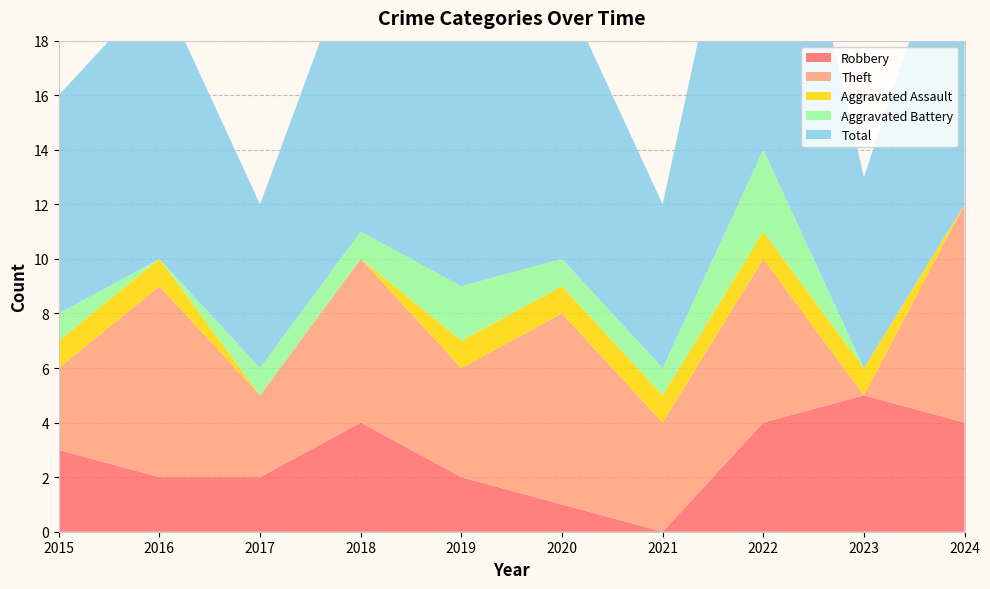

Reading left to right, list all the values displayed in this chart.

Robbery: 2015=3	2016=2	2017=2	2018=4	2019=2	2020=1	2021=0	2022=4	2023=5	2024=4
Theft: 2015=3	2016=7	2017=3	2018=6	2019=4	2020=7	2021=4	2022=6	2023=0	2024=8
Aggravated Assault: 2015=1	2016=1	2017=0	2018=0	2019=1	2020=1	2021=1	2022=1	2023=1	2024=0
Aggravated Battery: 2015=1	2016=0	2017=1	2018=1	2019=2	2020=1	2021=1	2022=3	2023=0	2024=0
Total: 2015=8	2016=10	2017=6	2018=11	2019=9	2020=10	2021=6	2022=15	2023=7	2024=12